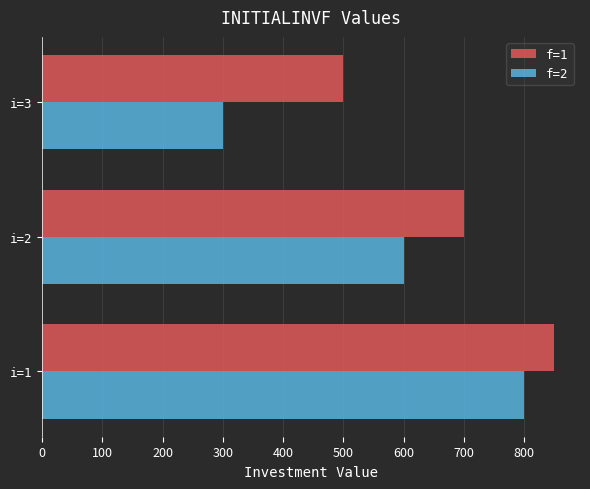

What is the total value across all series at i=1?

1650